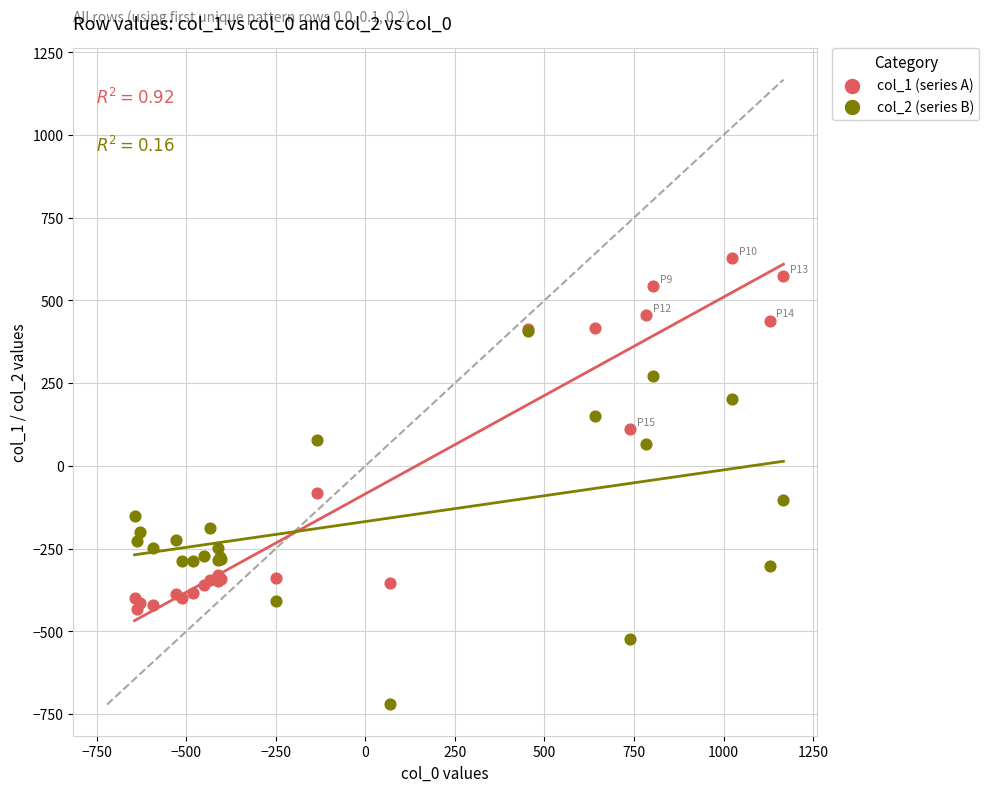

Across all series, what Y value is closest to -46?

-81.6